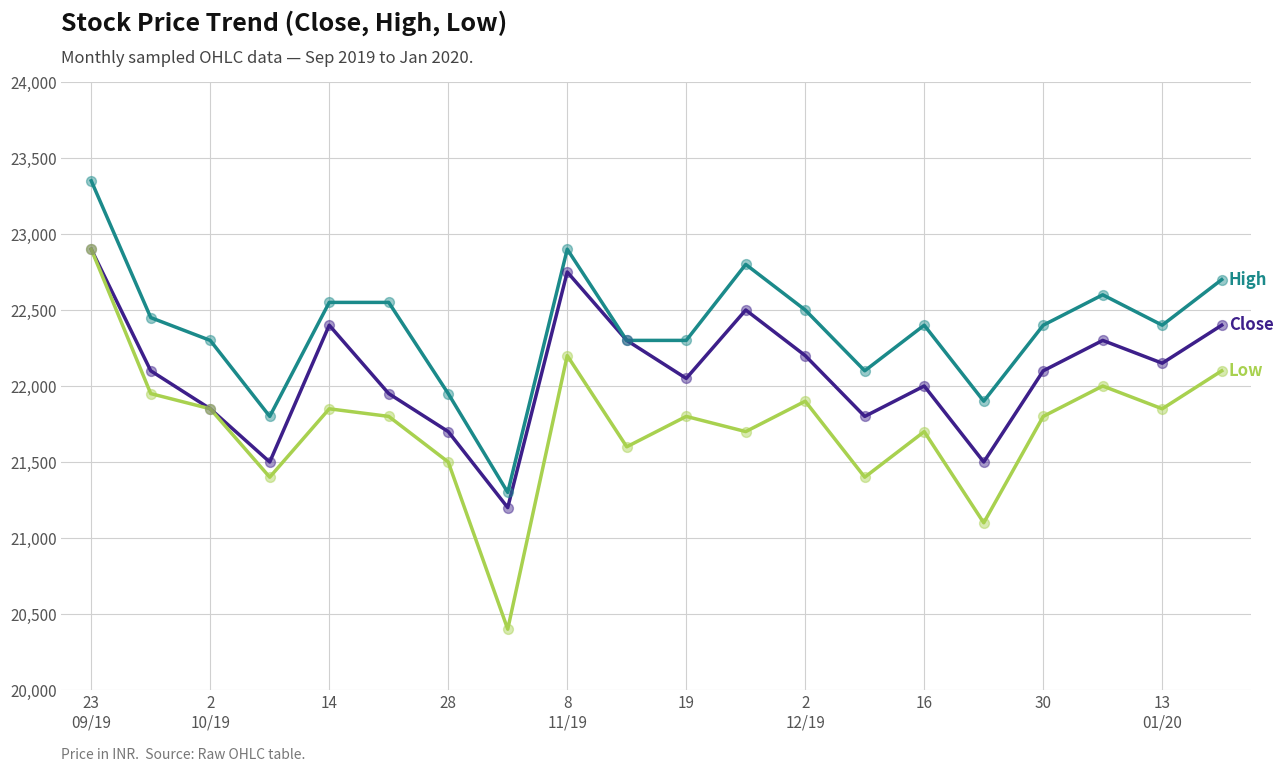

What is the maximum value shown in the chart?

23350